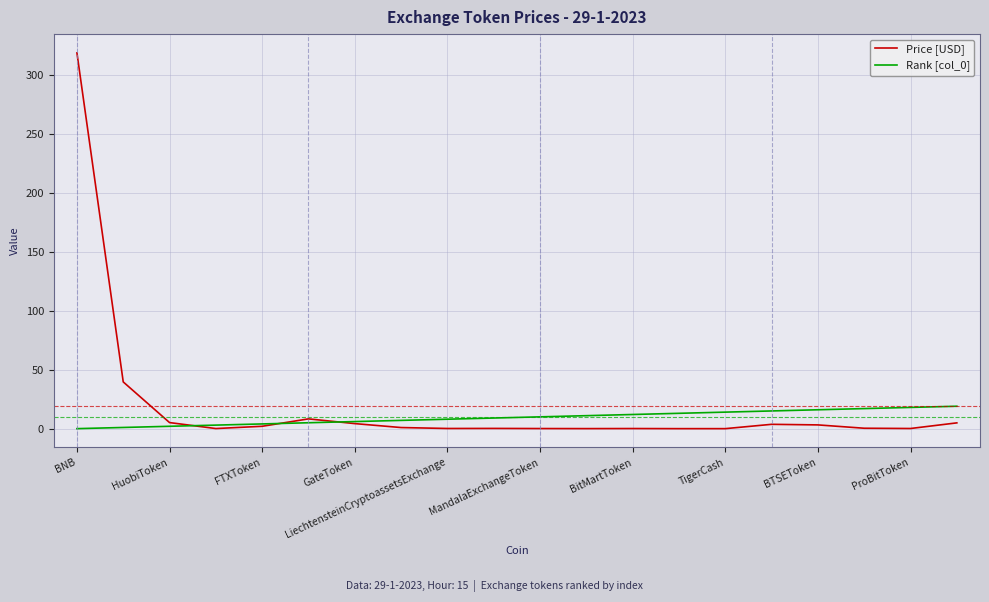

What is the greatest value displayed?

318.5